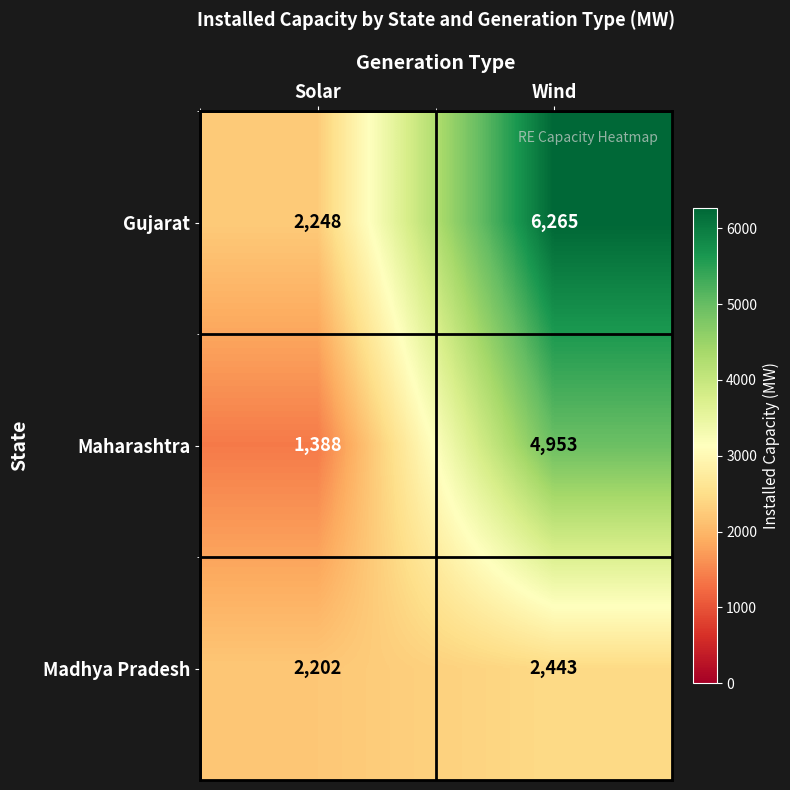

Is it true that Maharashtra equals 1388 at Solar?

True